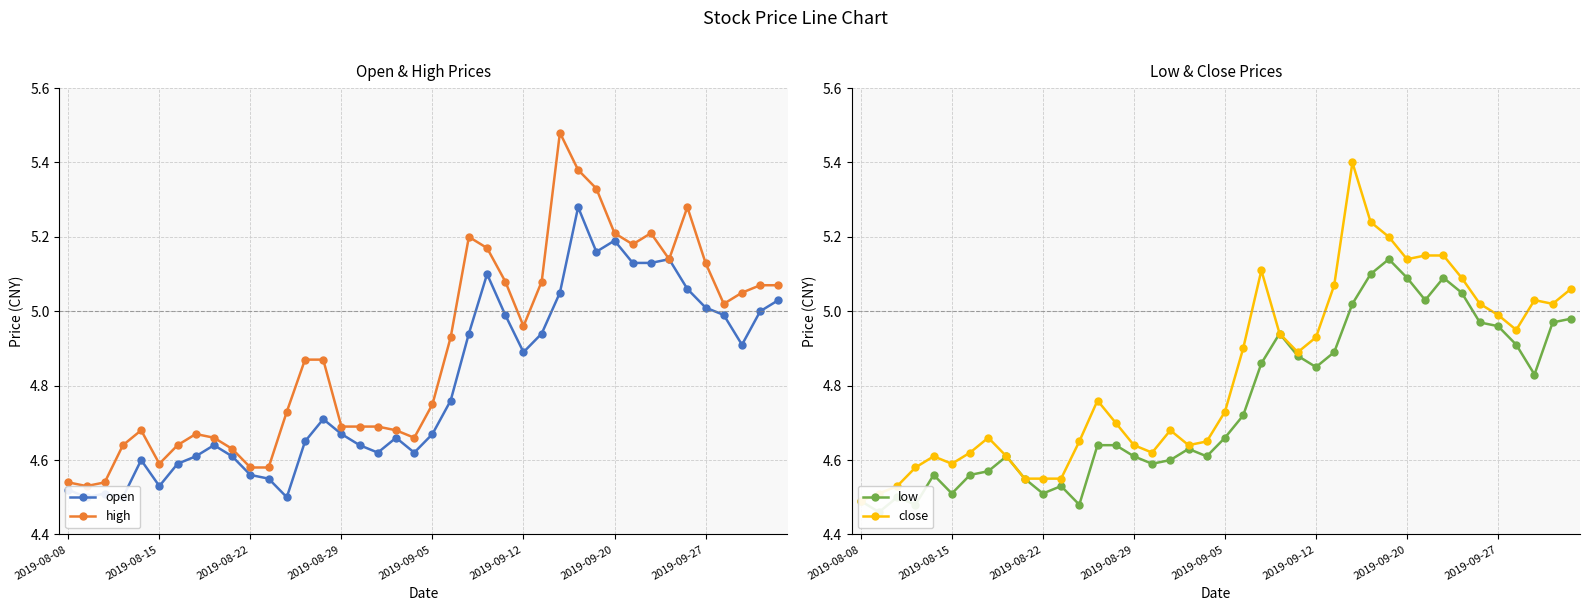

Which series changed the most between 25 and 36?

open